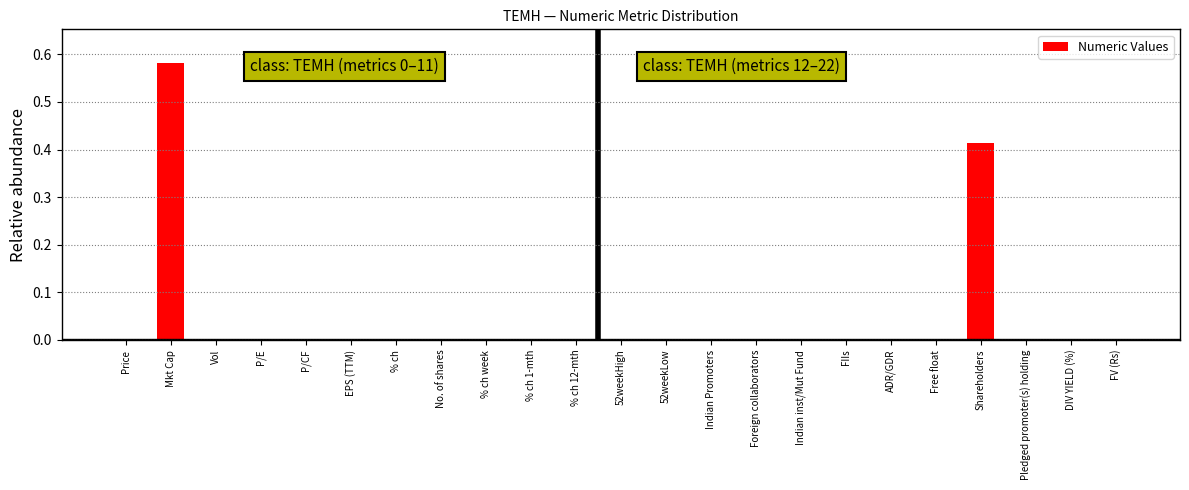

The chart shows a value of 0.0 at EPS (TTM). True or false?

True